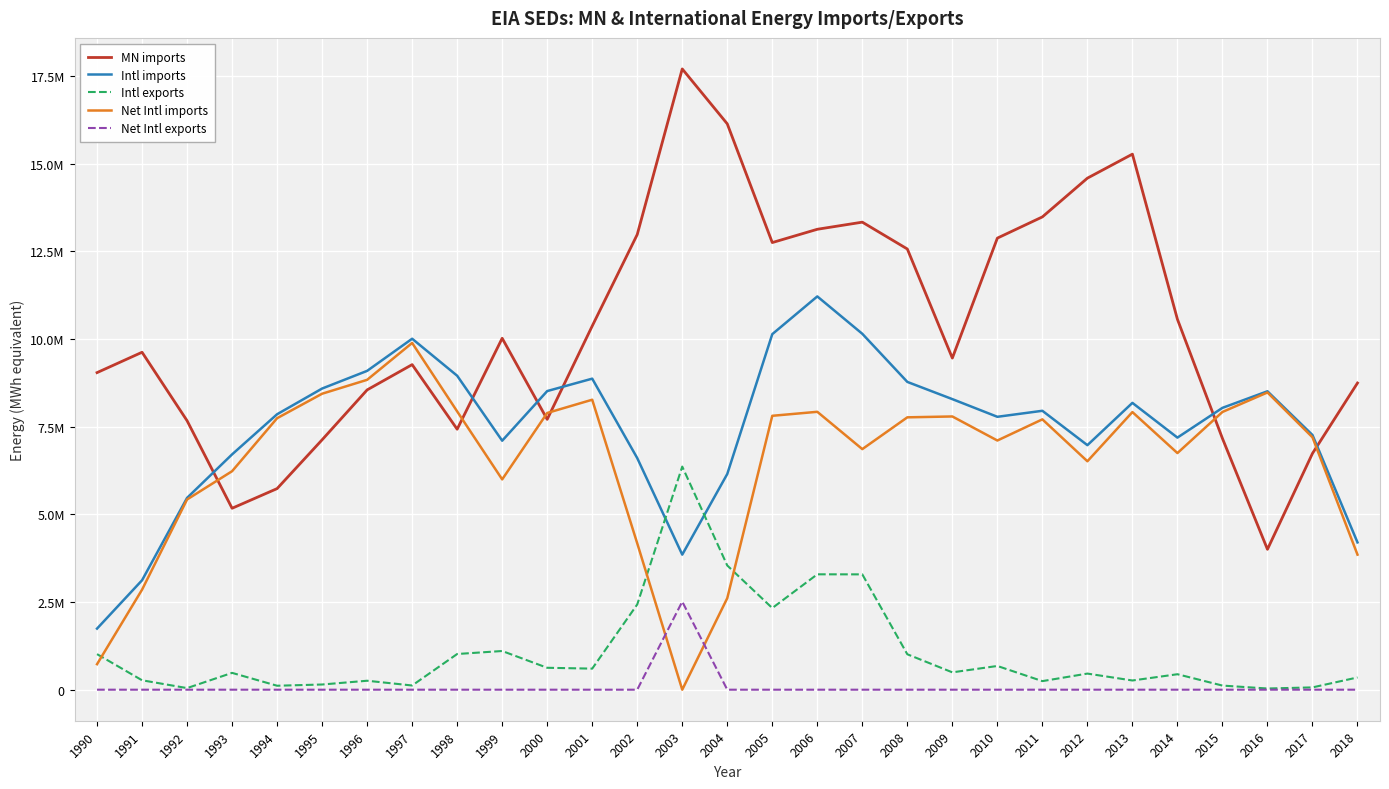

Reading left to right, list all the values displayed in this chart.

MN imports: 9042789	9623560	7671345	5174183	5735100	7127095	8550150	9271152	7428906	10022208	7709793	10371899	12980751	17703983	16138192	12751842	13130798	13333968	12568565	9457250	12878512	13483638	14588588	15273728	10564064	7165318	4003431	6738574	8746307
Intl imports: 1741988	3120975	5470476	6710873	7855537	8588933	9092663	10009187	8953887	7100775	8516659	8870551	6605476	3851747	6152064	10139716	11216008	10150078	8777719	8286936	7782739	7954186	6973759	8179786	7189258	8037772	8510632	7263647	4200623
Intl exports: 1014279	268655	45502	479646	112872	147962	255240	119906	1017758	1103213	624792	600755	2431052	6363046	3541895	2328373	3290575	3288985	1010032	494647	676451	244287	459296	262439	441090	117170	33839	65379	348942
Net Intl imports: 727709	2852320	5424974	6231227	7742665	8440971	8837423	9889281	7936129	5997562	7891867	8269796	4174424	0	2610169	7811343	7925433	6861093	7767687	7792289	7106288	7709899	6514463	7917347	6748168	7920602	8476793	7198268	3851681
Net Intl exports: 0	0	0	0	0	0	0	0	0	0	0	0	0	2511299	0	0	0	0	0	0	0	0	0	0	0	0	0	0	0